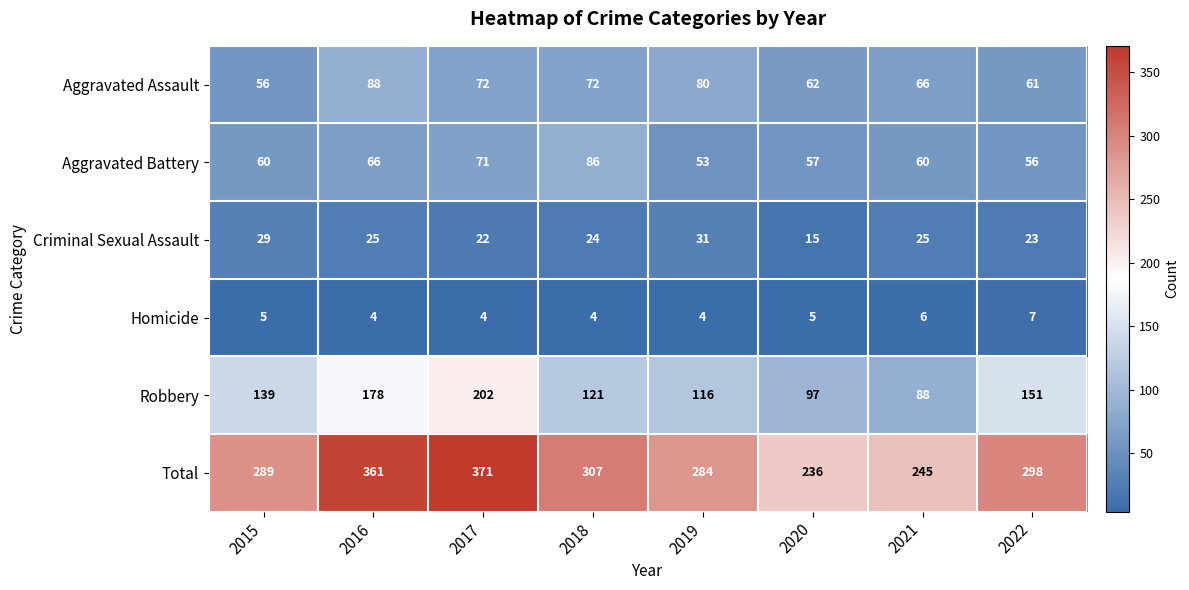

How many Homicide values are between 4 and 6?

7